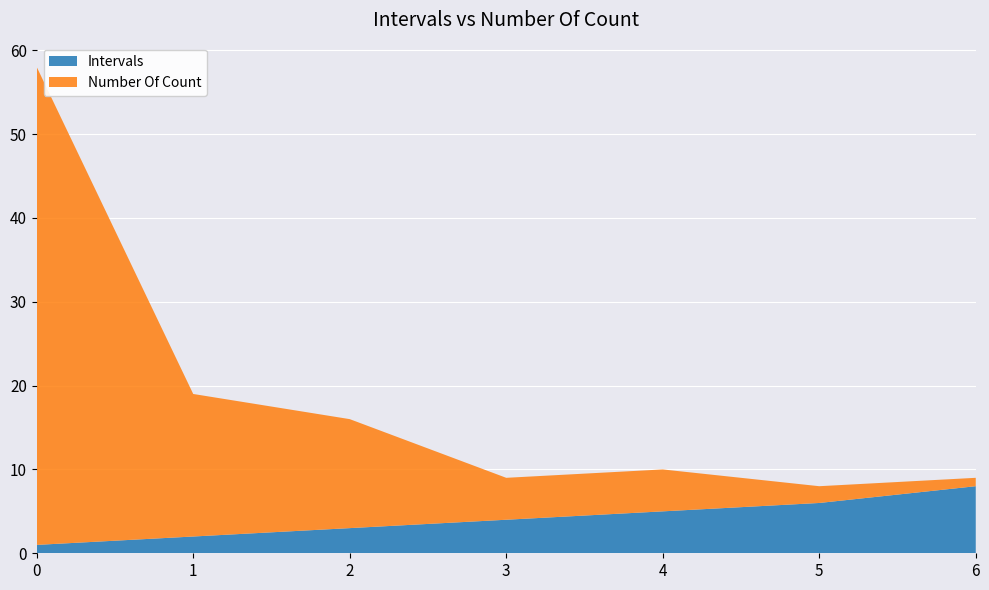

Reading right to left, transcribe all the data shown in this chart.

Intervals: 8	6	5	4	3	2	1
Number Of Count: 1	2	5	5	13	17	57